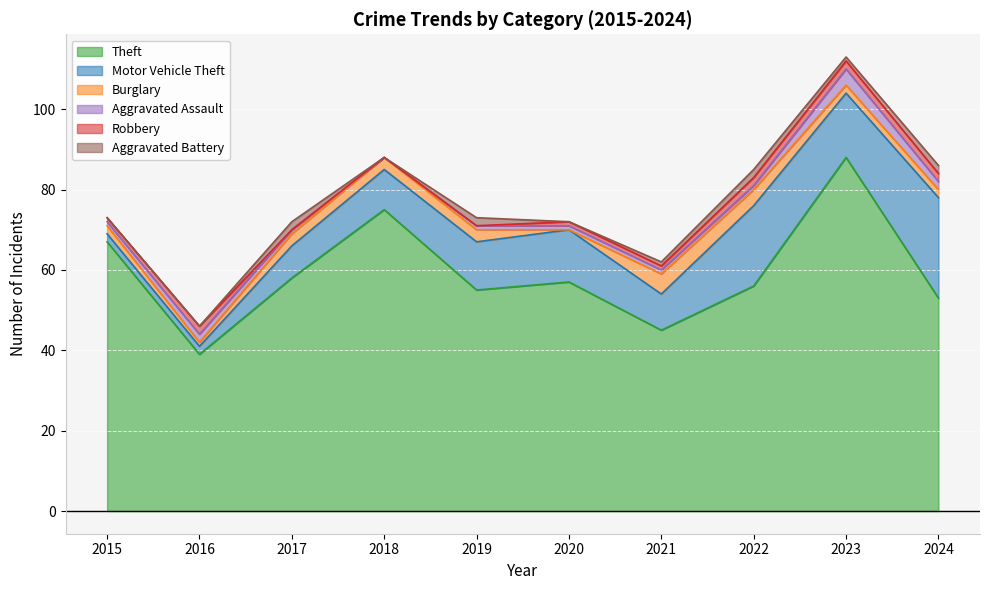

Which has a higher value, 2016 or 2015?

2015